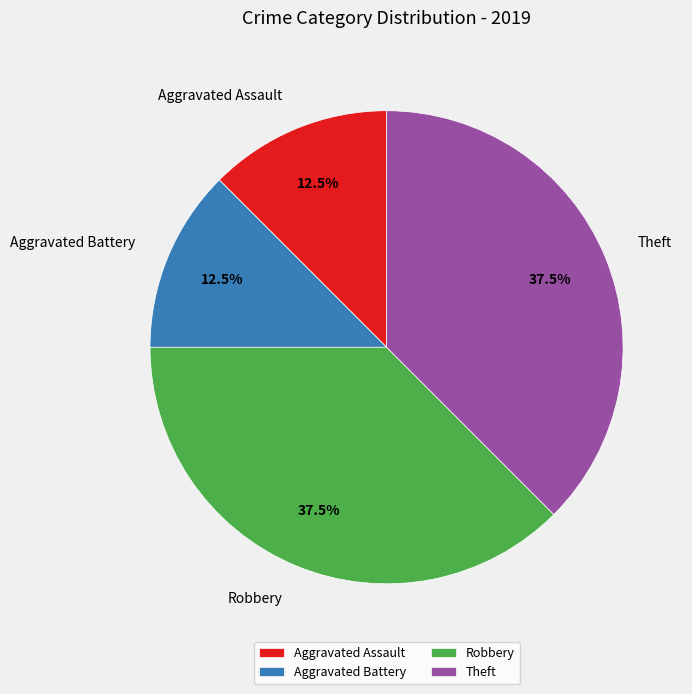

What is the ratio of the value at Robbery to the value at Aggravated Assault?

3.0